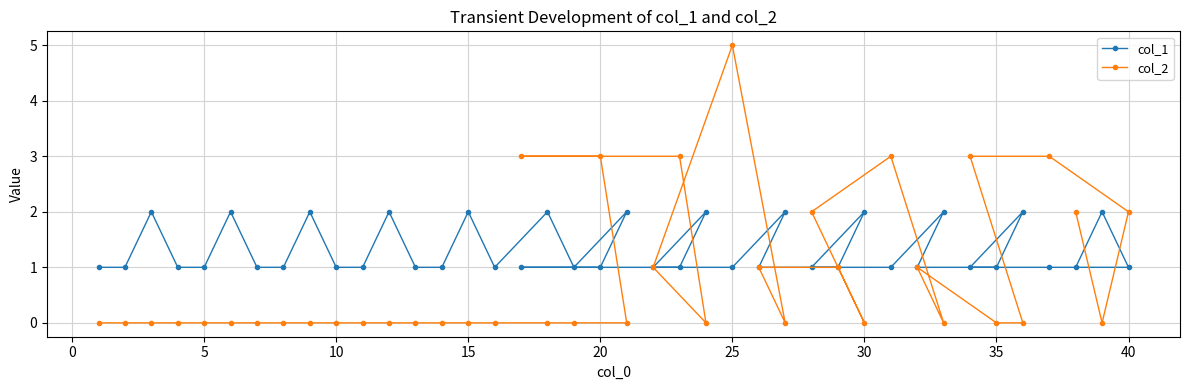

Reading left to right, extract all data points from this chart.

col_1: 1	1	2	1	1	2	1	1	2	1	1	2	1	1	2	1	1	2	1	1	2	1	1	2	1	1	2	1	1	2	1	1	2	1	1	2	1	1	2	1
col_2: 0	0	0	0	0	0	0	0	0	0	0	0	0	0	0	0	3	0	0	3	0	1	3	0	5	1	0	2	1	0	3	1	0	3	0	0	3	2	0	2